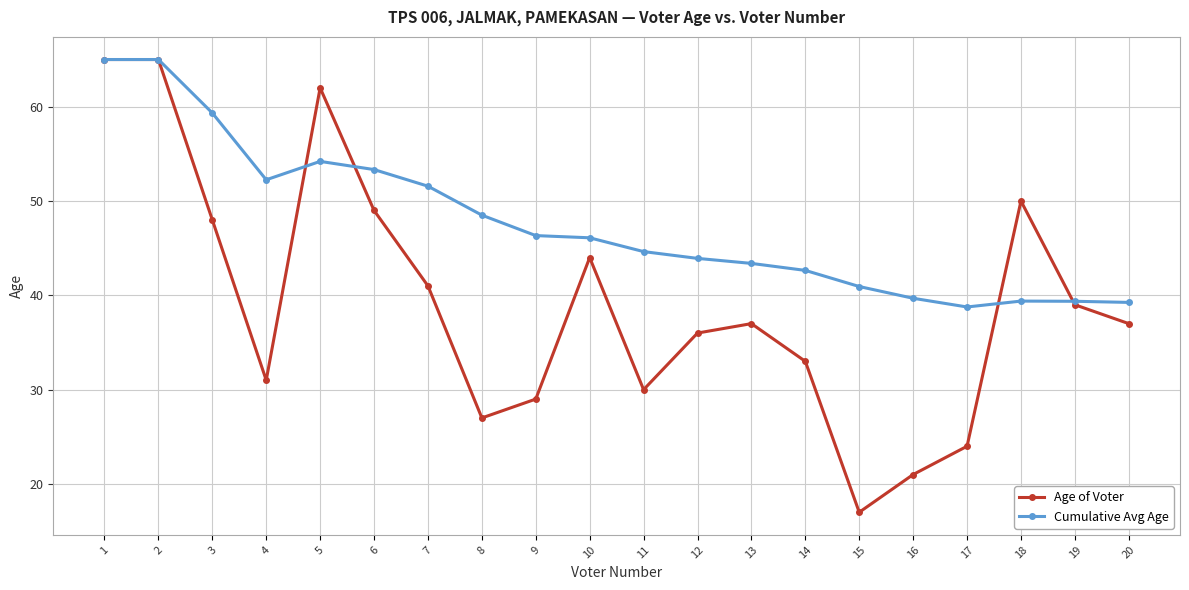

What is the value of the Cumulative Avg Age point at the 10th from the left?

46.1